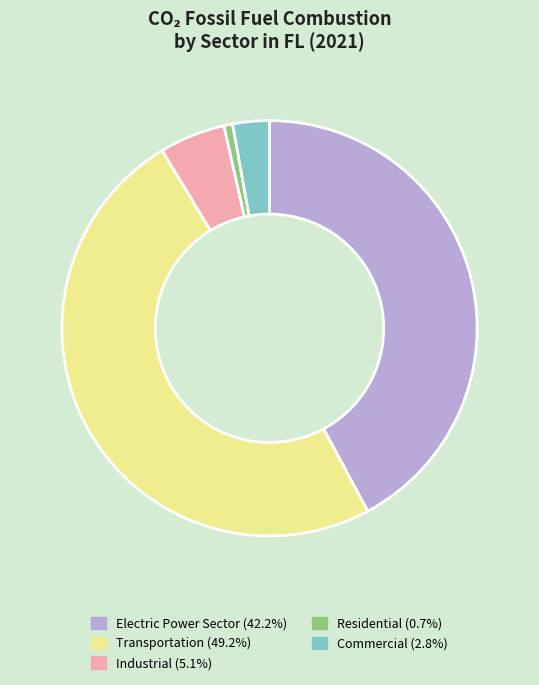

Does Residential (0.7%) represent more than half of the total?

No